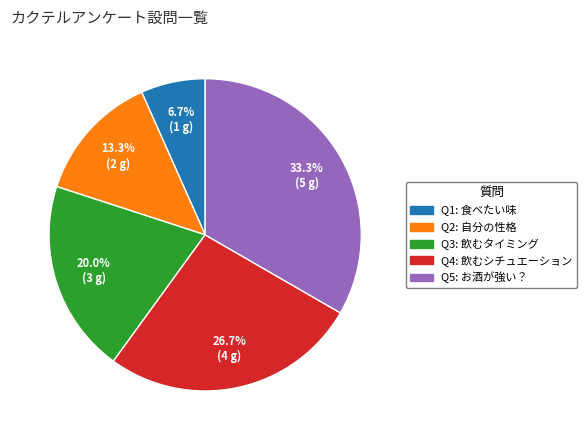

Count the number of slices in the pie.

5